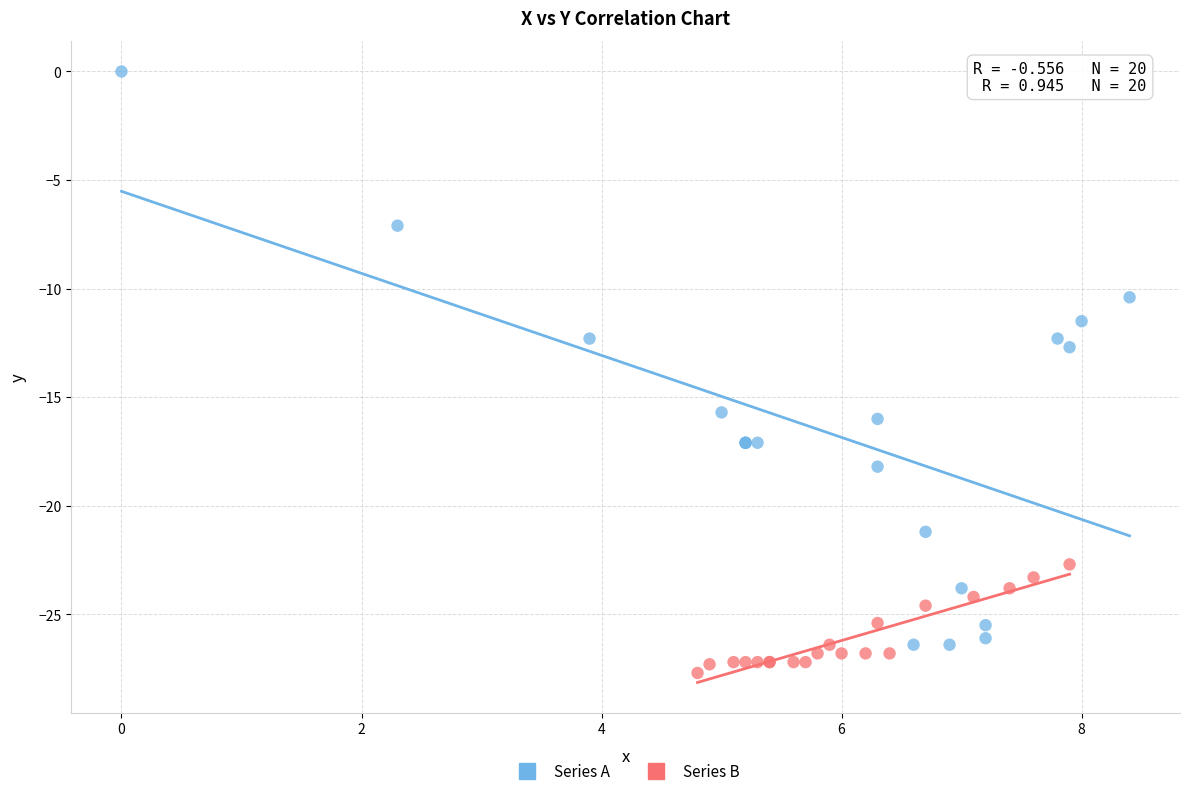

Which series has the widest spread of Y values?

Series A